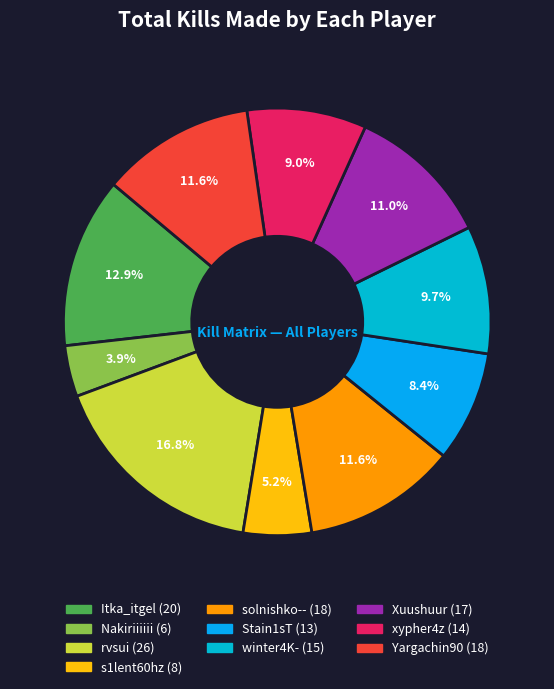

How many segments does this pie chart have?

10